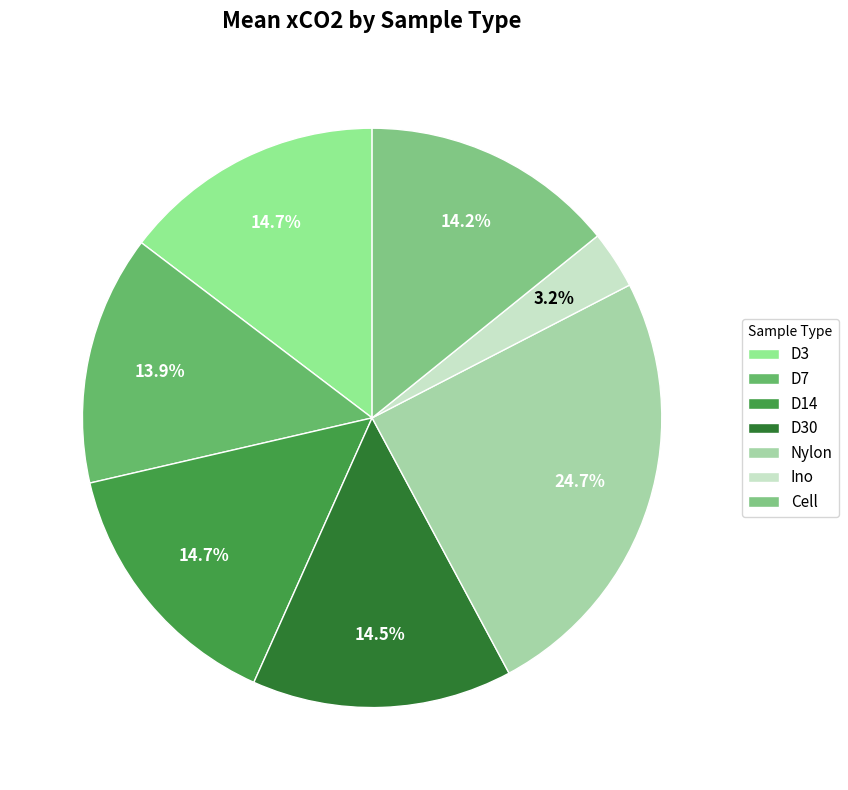

What percentage do D3 and D14 together represent?

29.4%